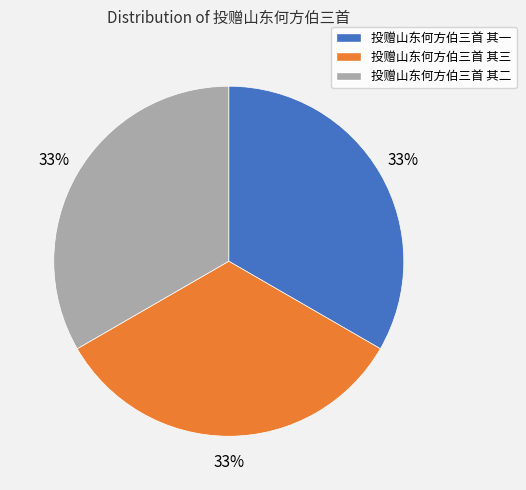

Approximately how many times larger is the value at 投赠山东何方伯三首 其一 compared to 投赠山东何方伯三首 其三?

1.0